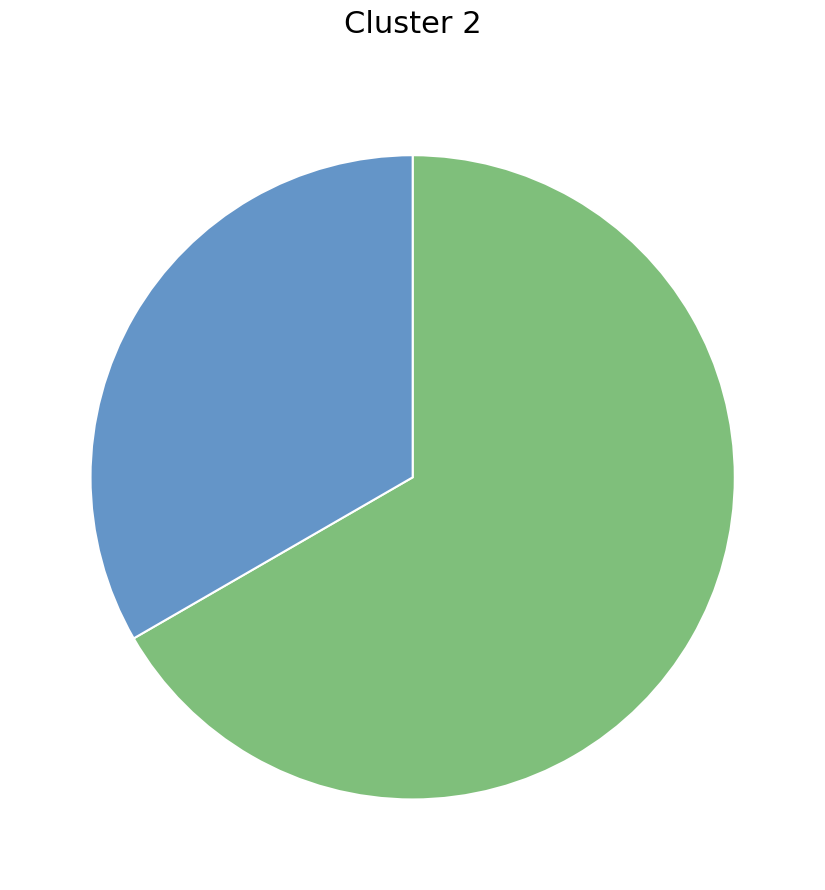

Does any single category account for the majority?

Yes